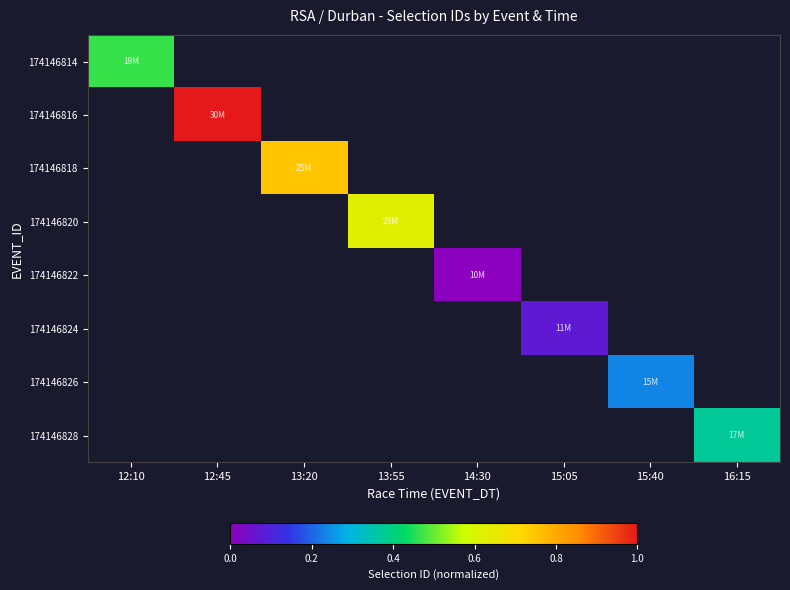

Is the value of 174146826 at 15:40 greater than the value of 174146824 at 15:05?

Yes